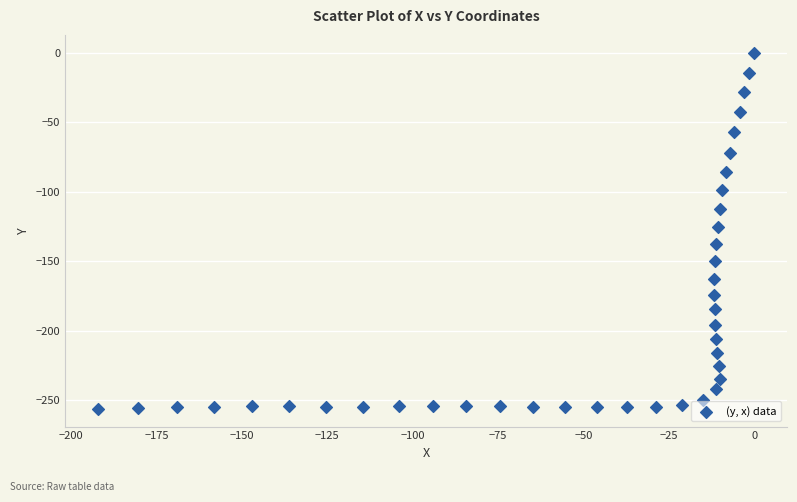

What is the range of X values (max minus min)?

192.2